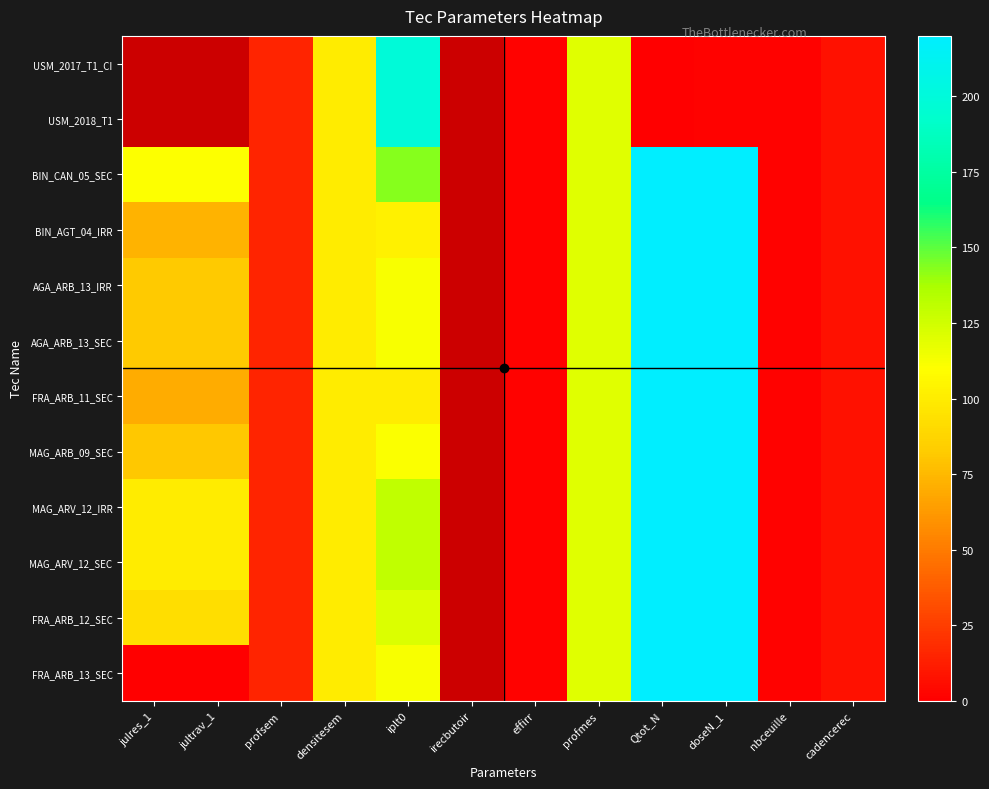

The value of FRA_ARB_13_SEC at cadencerec is 9.4. True or false?

False